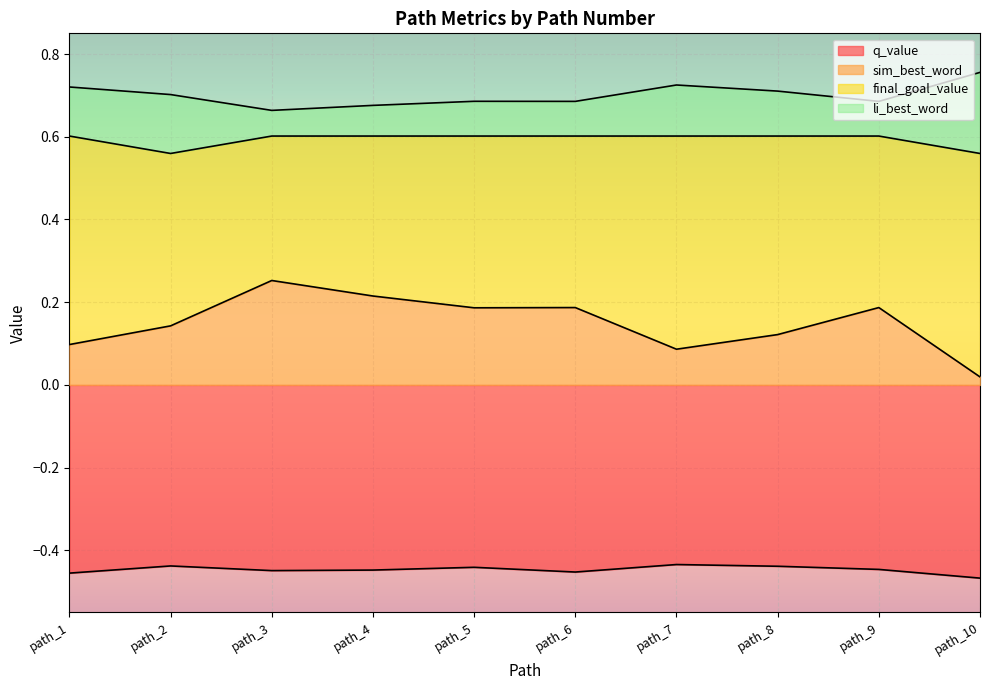

Is it true that li_best_word equals 0.7 at path_4?

True